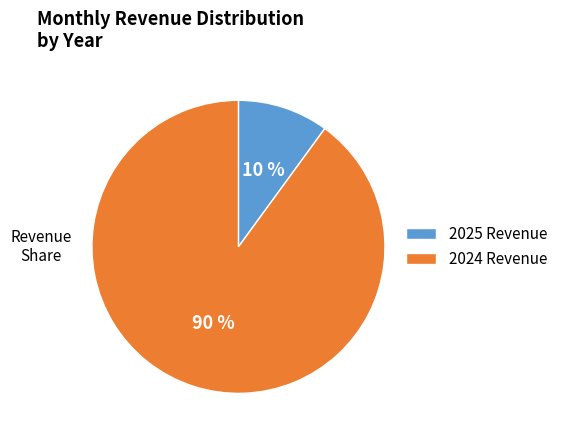

Is it true that 2025 Revenue is 10% of the pie?

True